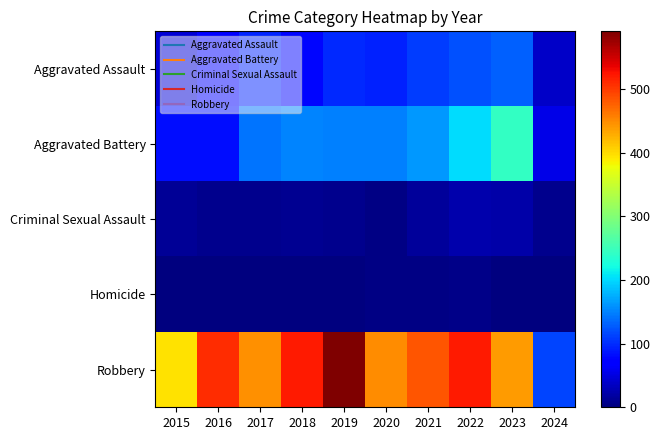

Which series has the largest range (max minus min)?

Robbery